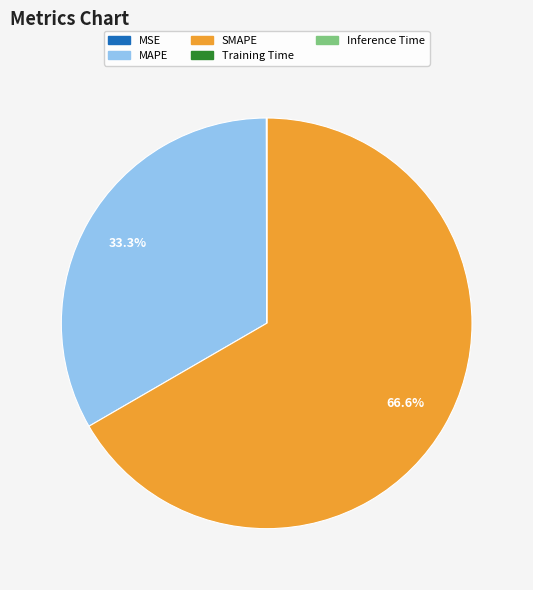

Which slice is the largest?

SMAPE